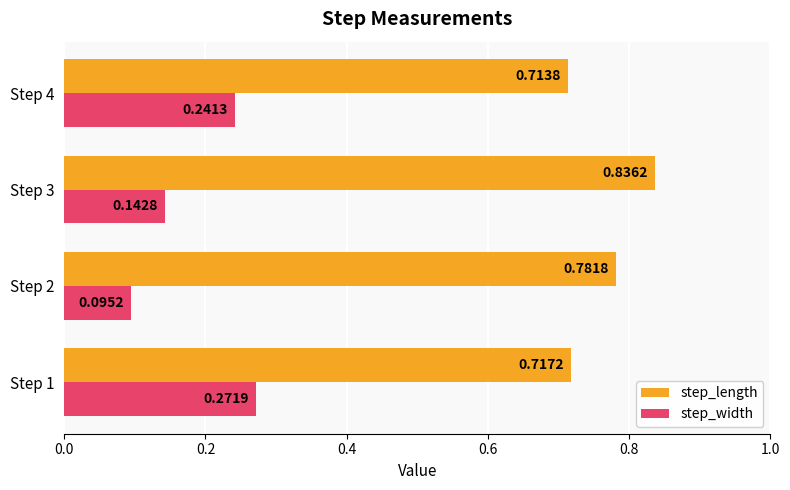

At how many categories does at least one series exceed 0?

4